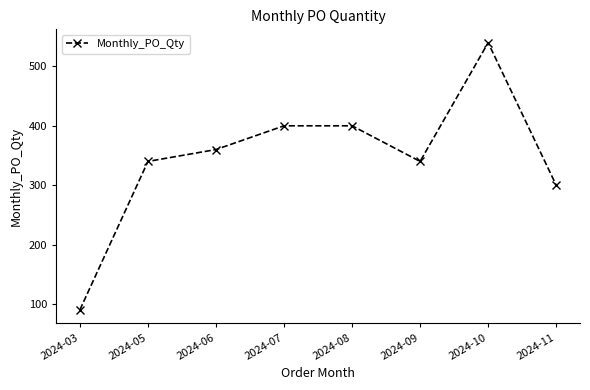

At which category does the data reach its first local valley?

2024-09